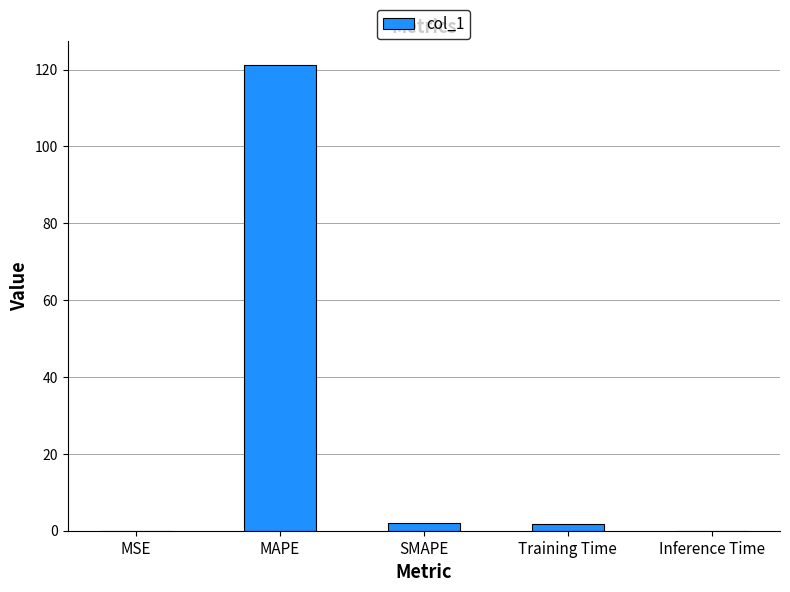

Read the value at MAPE.

121.3